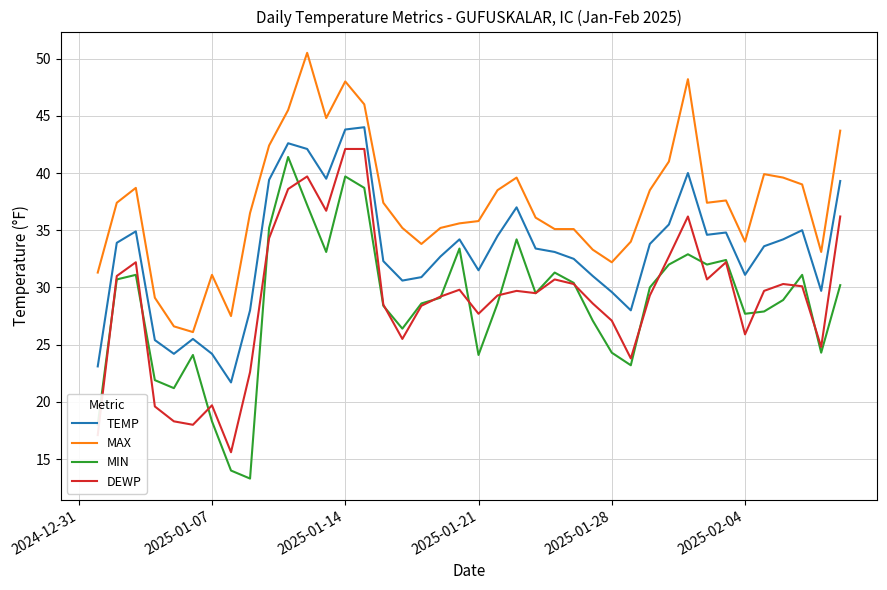

True or false: DEWP and TEMP intersect in this chart.

False